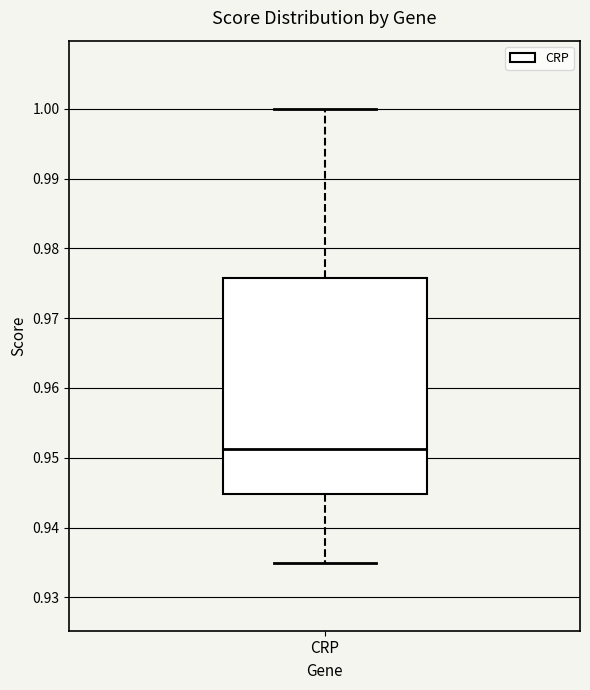

Where is the upper edge of the box for CRP on the y-axis? The values are not printed on the chart, so give them approximately, as read against the axis.

0.976